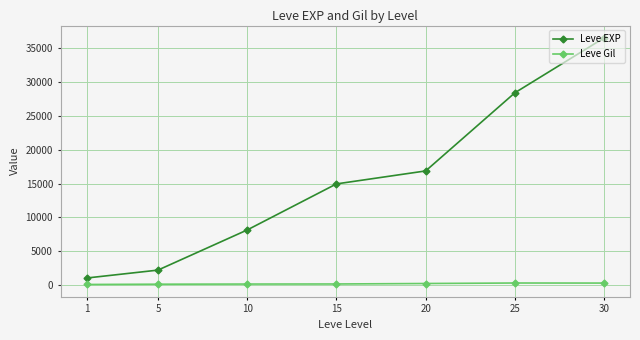

Rank the series by their maximum value, from lowest to highest.

Leve Gil, Leve EXP